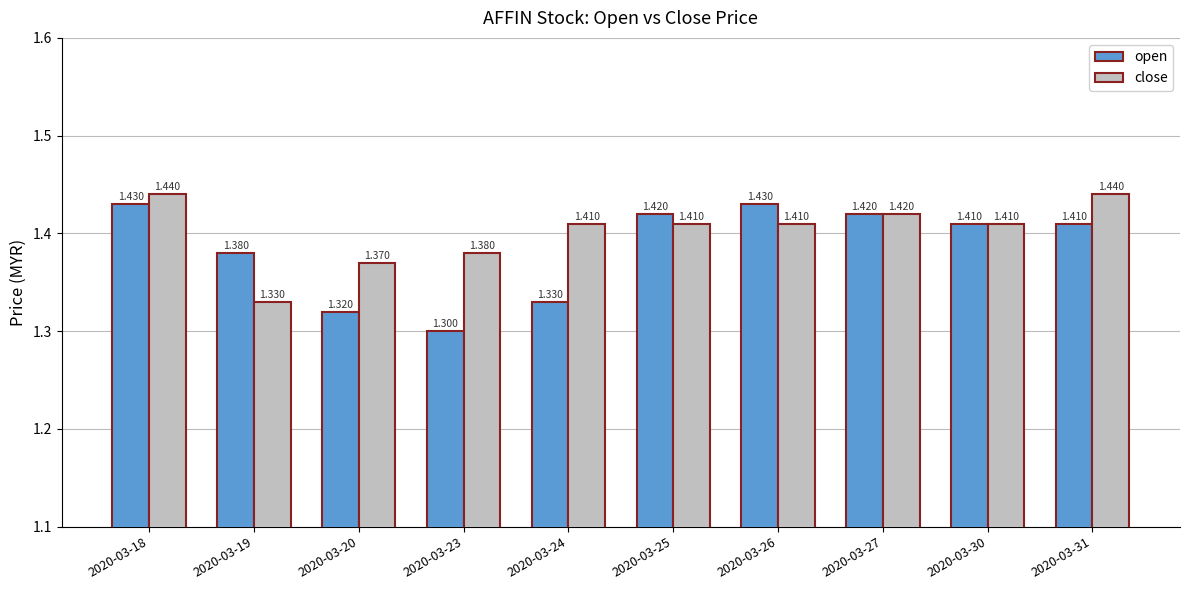

Which series has the largest total across all categories?

close